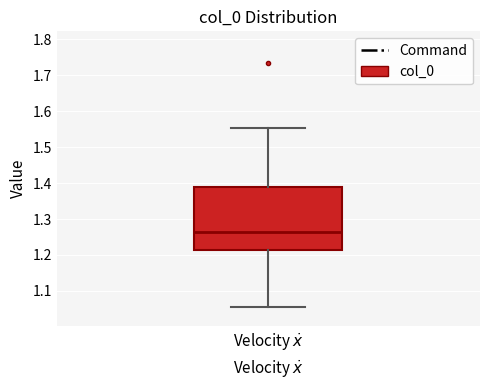

Read this box plot against the y-axis: the position of the median line, the range covered by the box, and the ends of both whiskers. The values are not printed on the chart, so give them approximately, as read against the axis.

median 1.26, box 1.21 to 1.39, whiskers 1.06 to 1.55